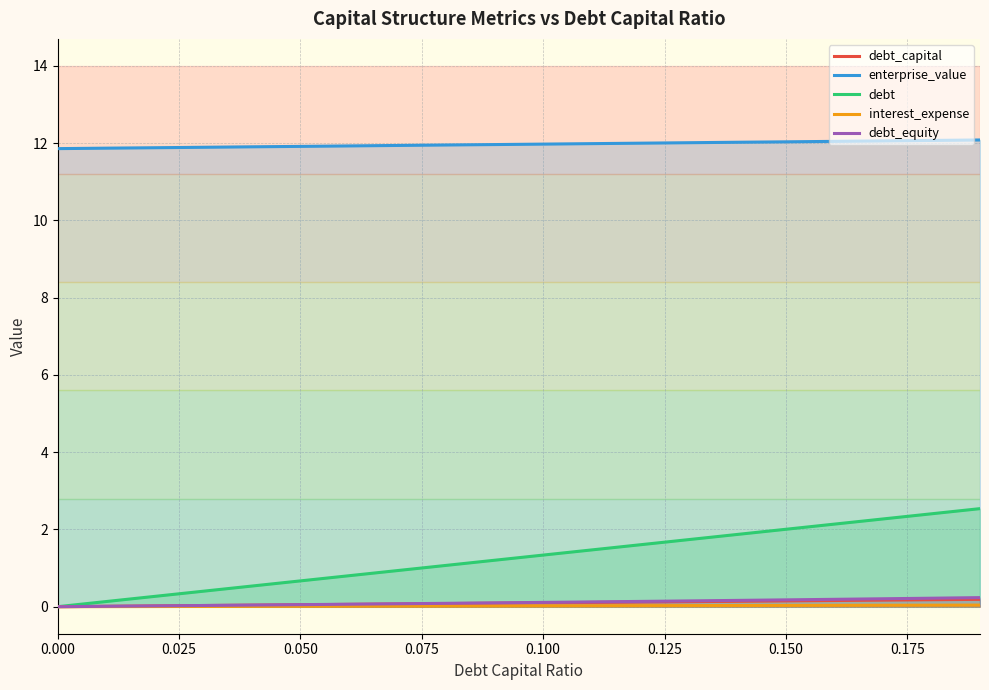

True or false: enterprise_value and debt cross at least once.

False